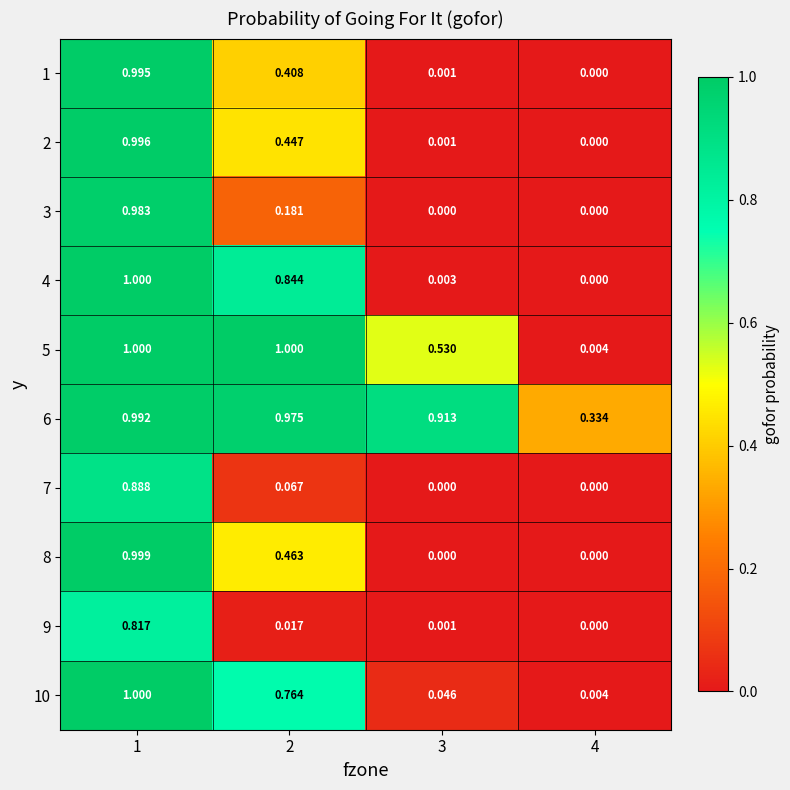

How many distinct data groups are displayed?

10